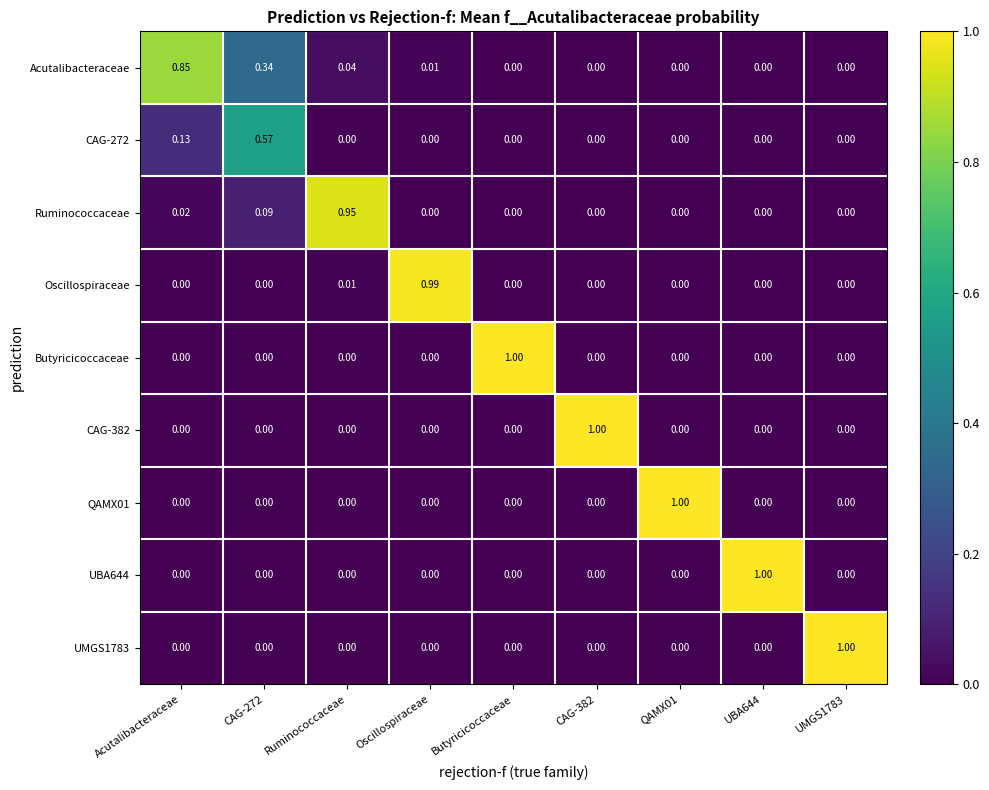

How many values in the Acutalibacteraceae series exceed 0?

4